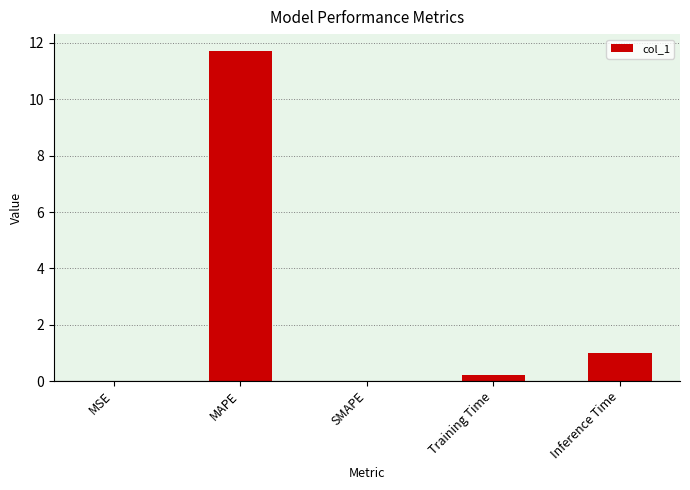

Which category has the highest value across all series?

MAPE